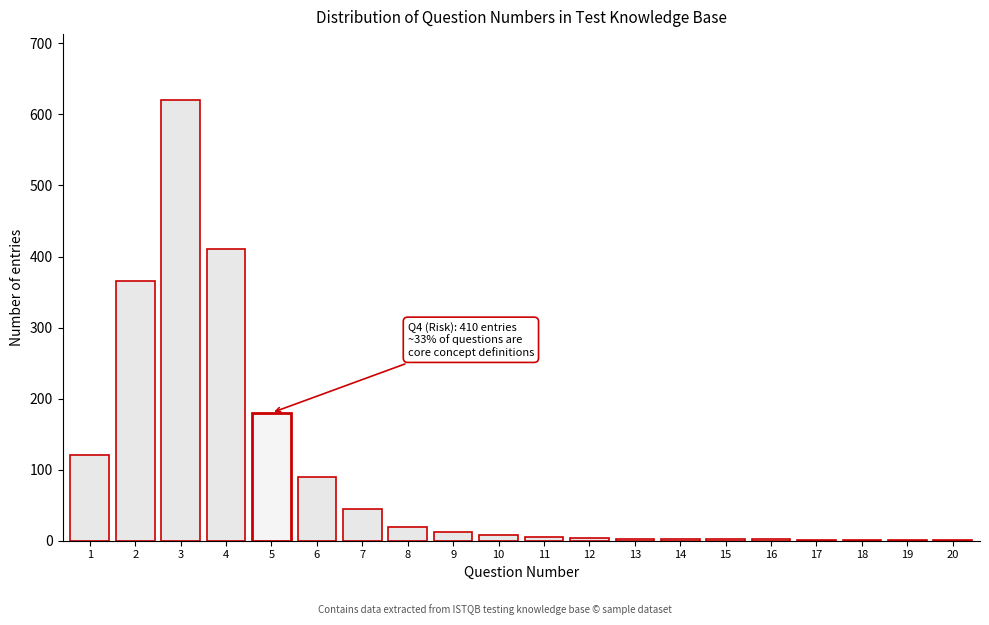

Is it true that the value at 6 is 90?

True